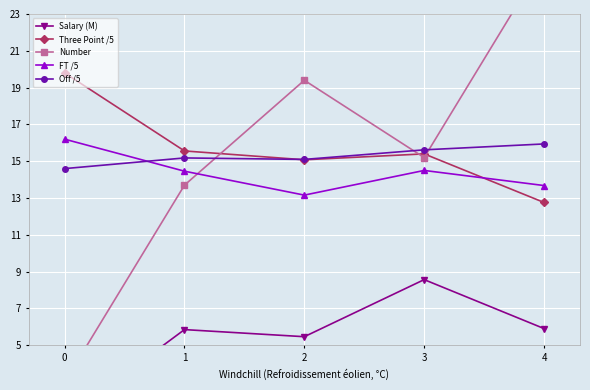

How many interior local valleys does the FT /5 series have?

1